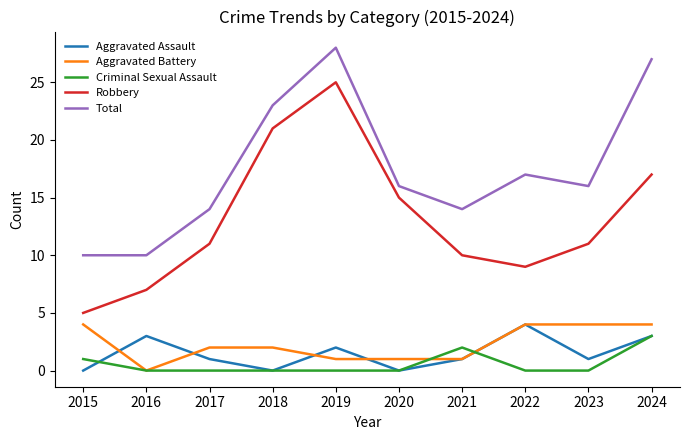

At which label does Total reach its peak?

2019